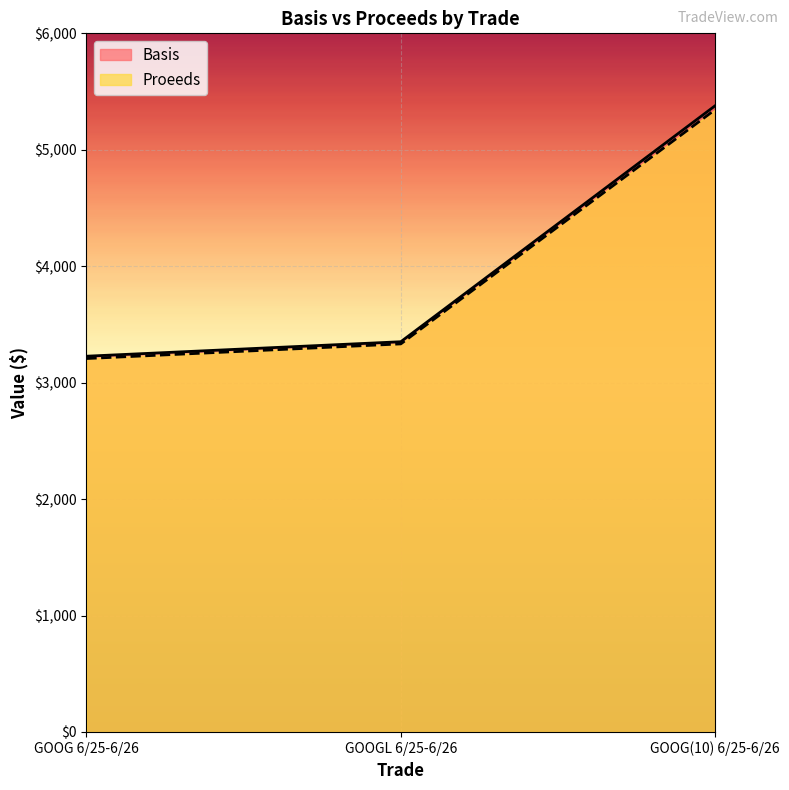

What is the sum of all Basis values?

11956.9